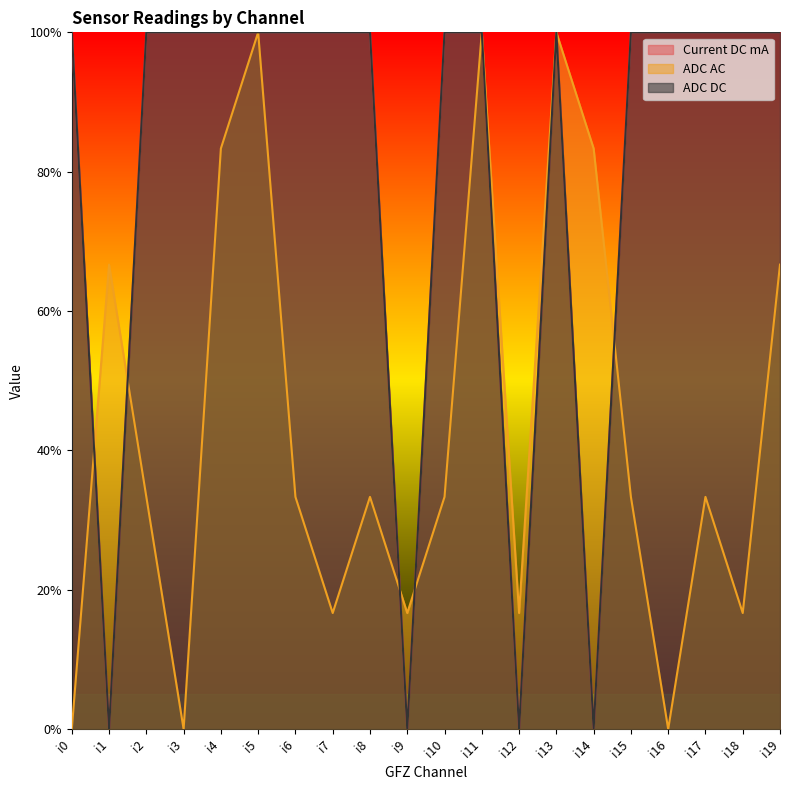

At i9, list the series in order from smallest to largest.

Current DC mA, ADC DC, ADC AC